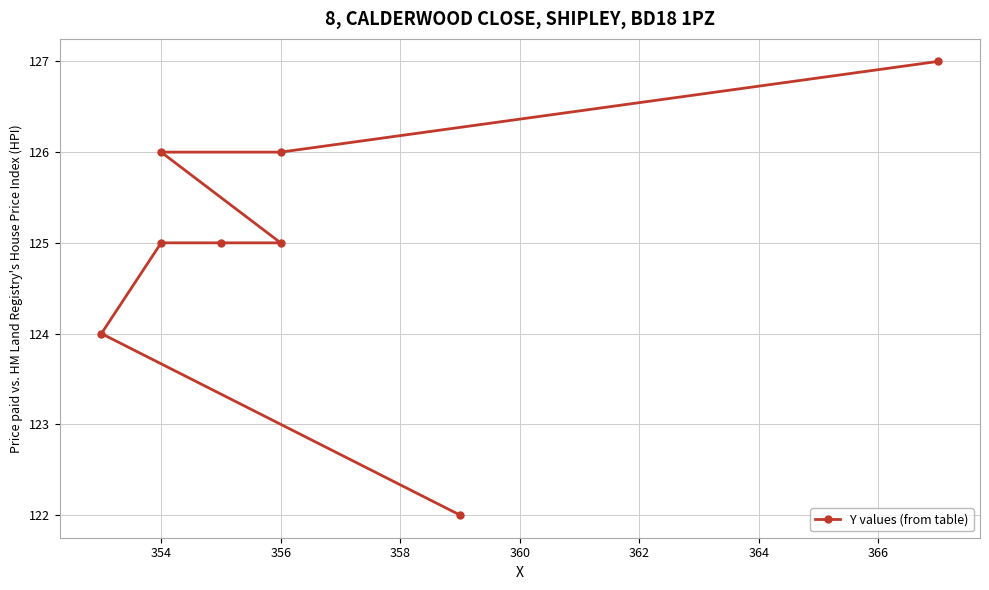

What is the average value?

125